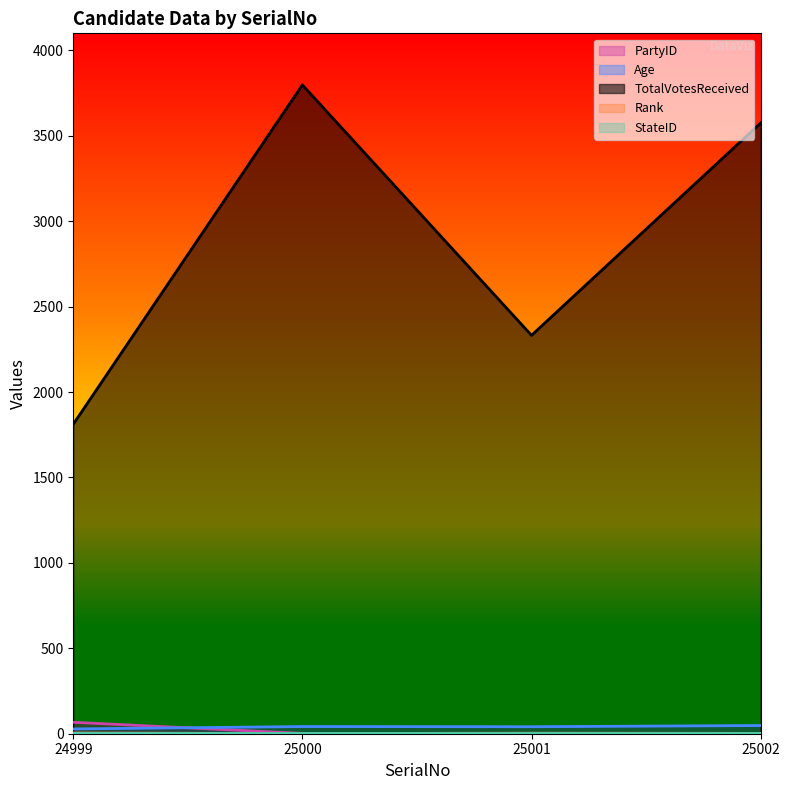

Is it true that PartyID equals 1 at 25001?

True